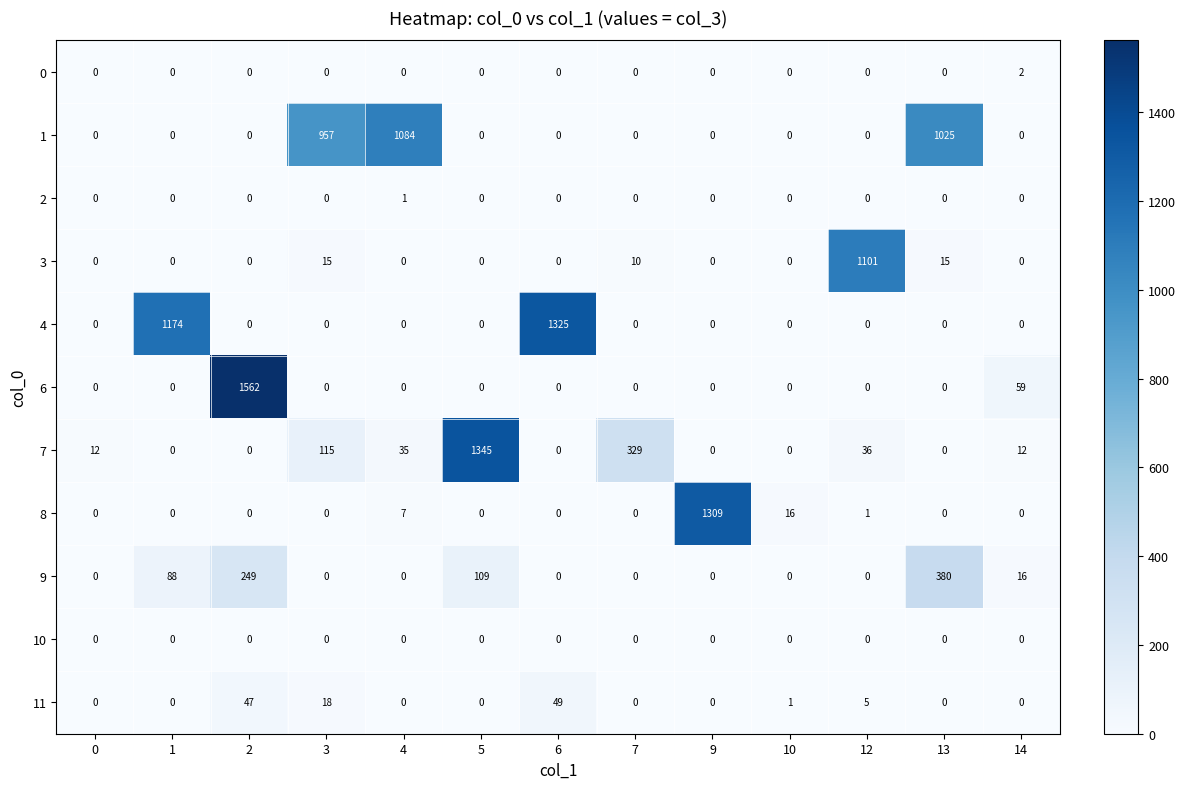

How many categories are shown in the chart?

13